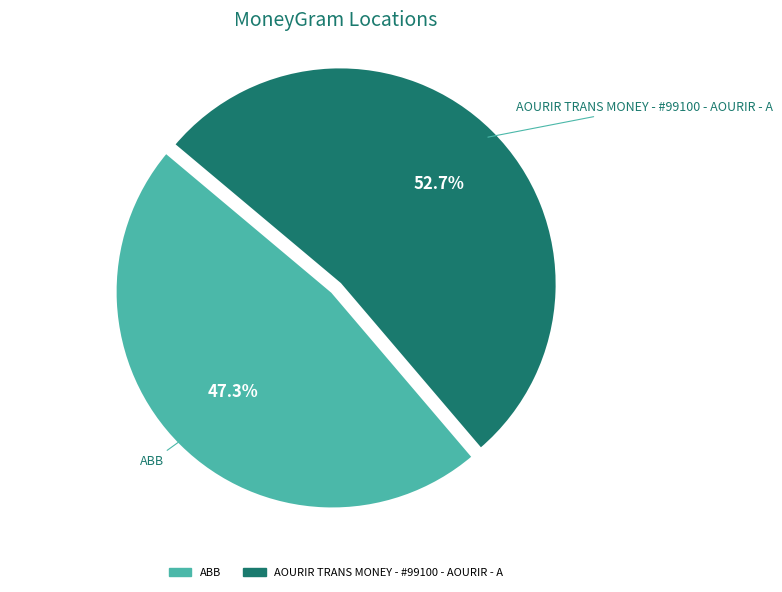

What portion of the pie excludes AOURIR TRANS MONEY - #99100 - AOURIR - A?

47.3%